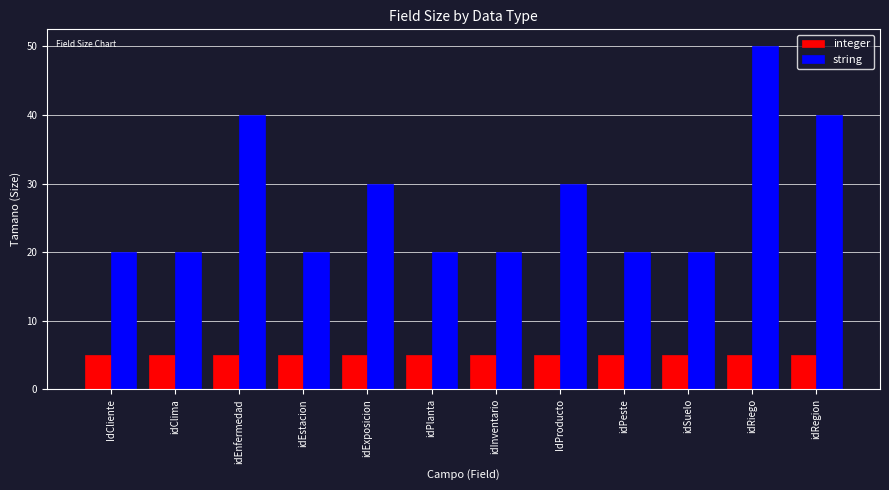

Reading left to right, transcribe all the data shown in this chart.

integer: IdCliente=5	idClima=5	idEnfermedad=5	idEstacion=5	idExposicion=5	idPlanta=5	idInventario=5	IdProducto=5	idPeste=5	idSuelo=5	idRiego=5	idRegion=5
string: IdCliente=20	idClima=20	idEnfermedad=40	idEstacion=20	idExposicion=30	idPlanta=20	idInventario=20	IdProducto=30	idPeste=20	idSuelo=20	idRiego=50	idRegion=40